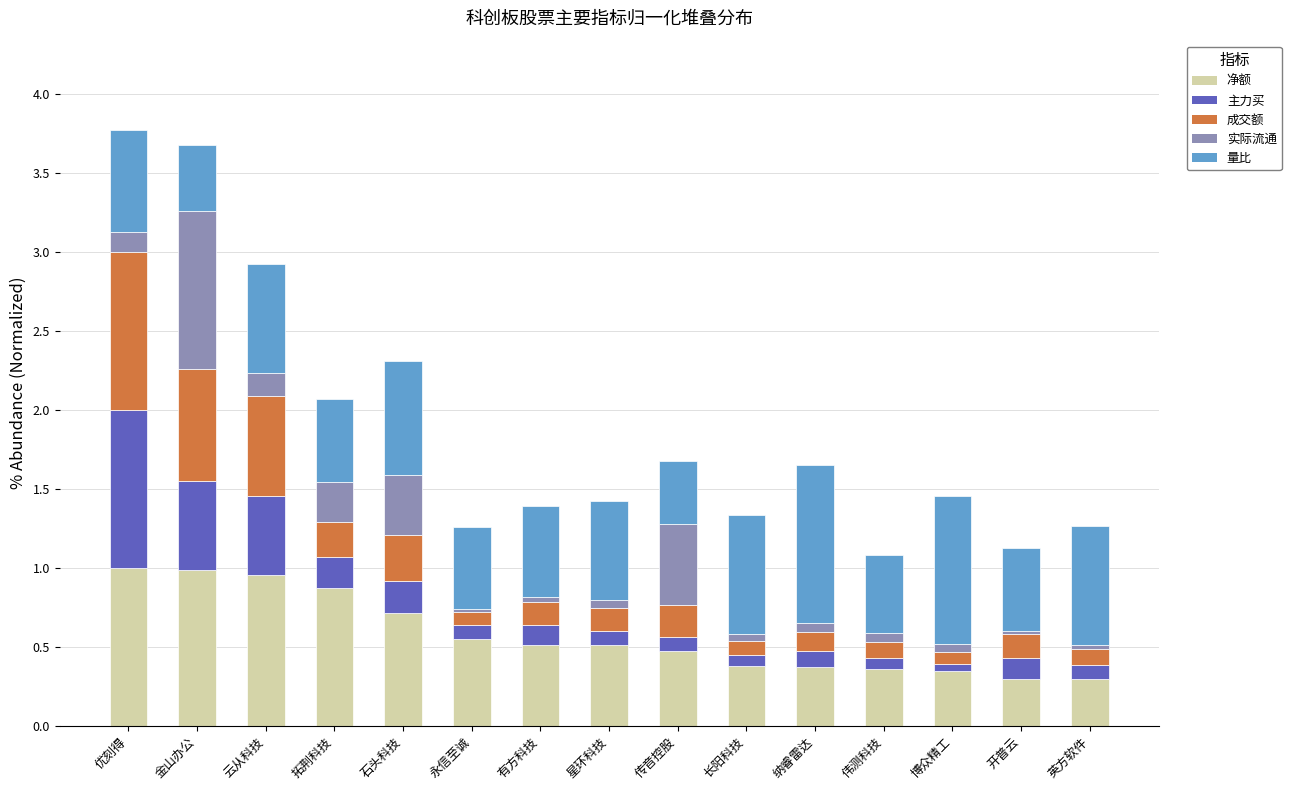

The 净额 series shows 0.4 at 伟测科技. True or false?

True